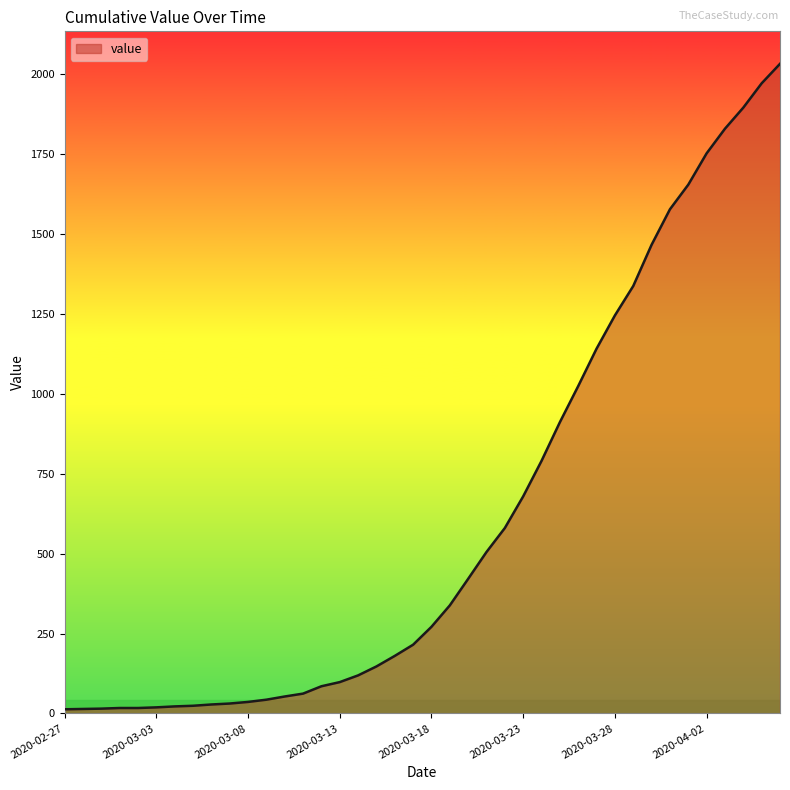

What is the difference between the second highest and minimum values?

1958